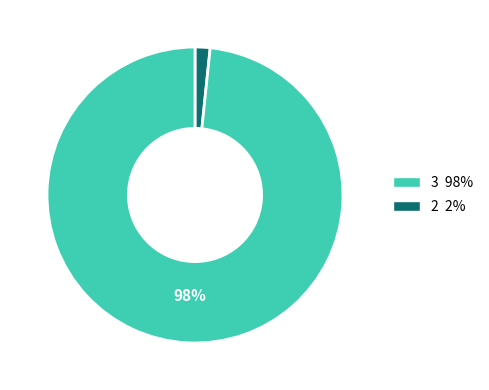

Does any single category account for the majority?

Yes